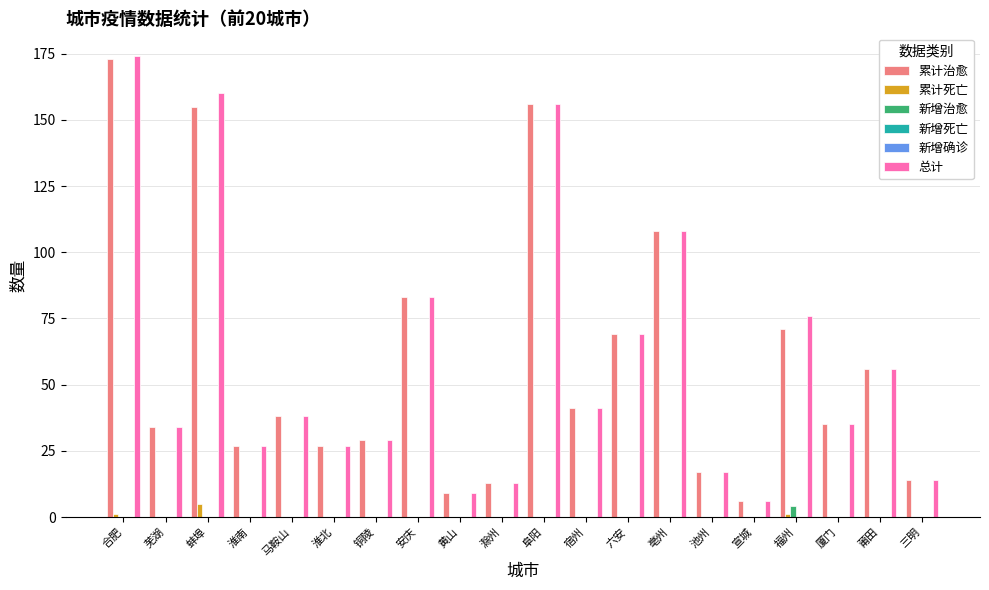

At how many categories does at least one series exceed 150?

3